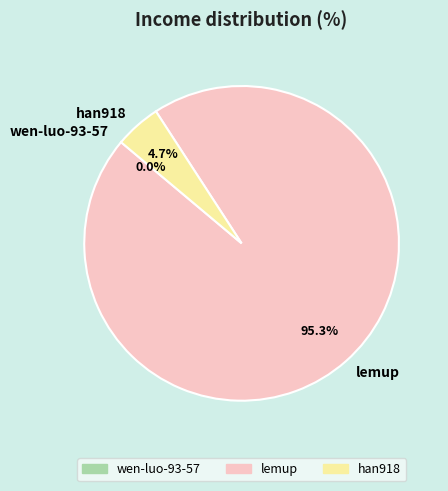

Which slice is the largest?

lemup